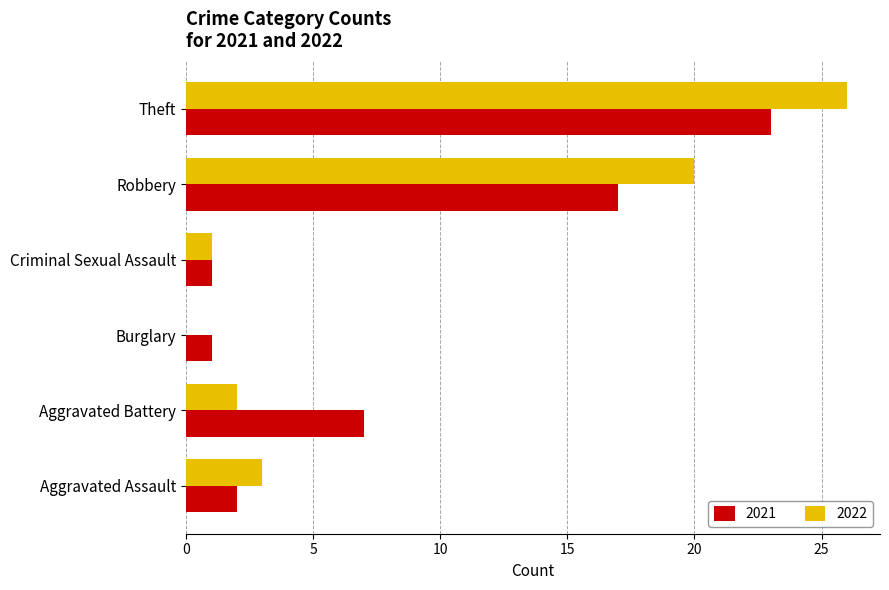

What value does the 2022 series have at Aggravated Battery?

2